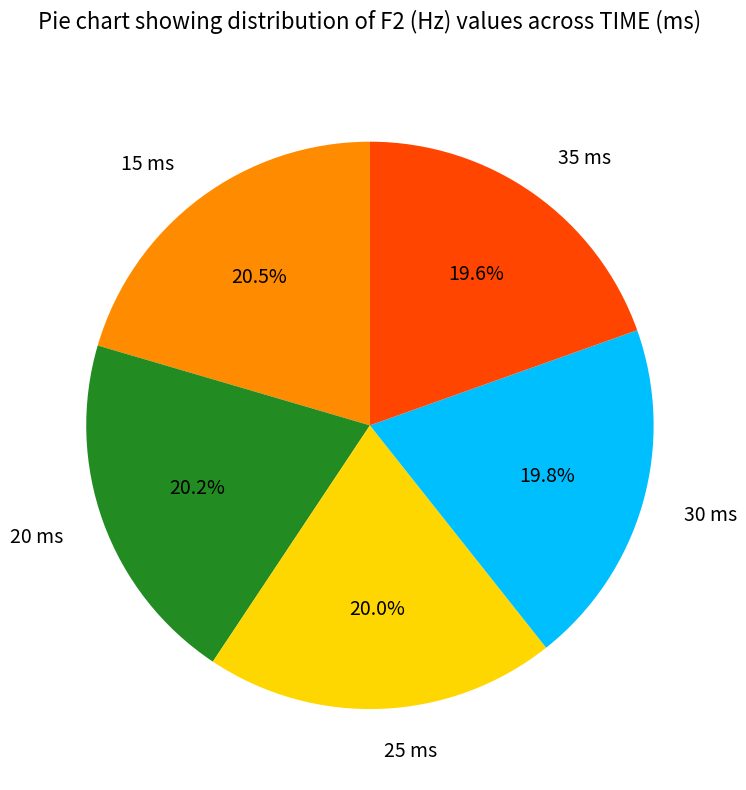

What percentage is the 35 ms slice, to the nearest percent?

20%